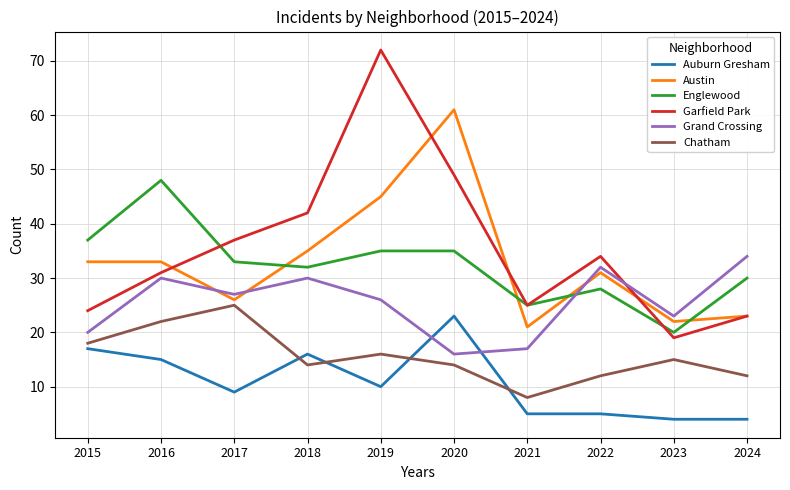

True or false: Englewood has a value of 28 at 2022.

True